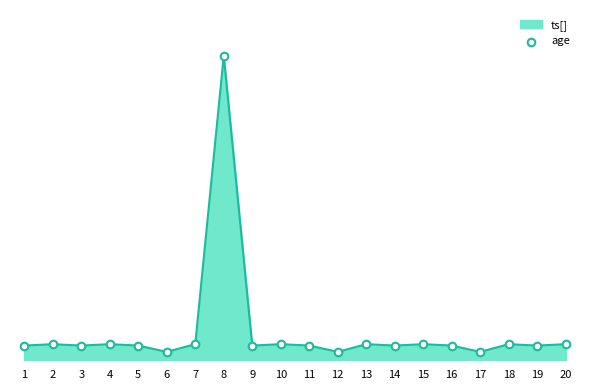

What is the ratio of the value at 3 to the value at 19?

1.0